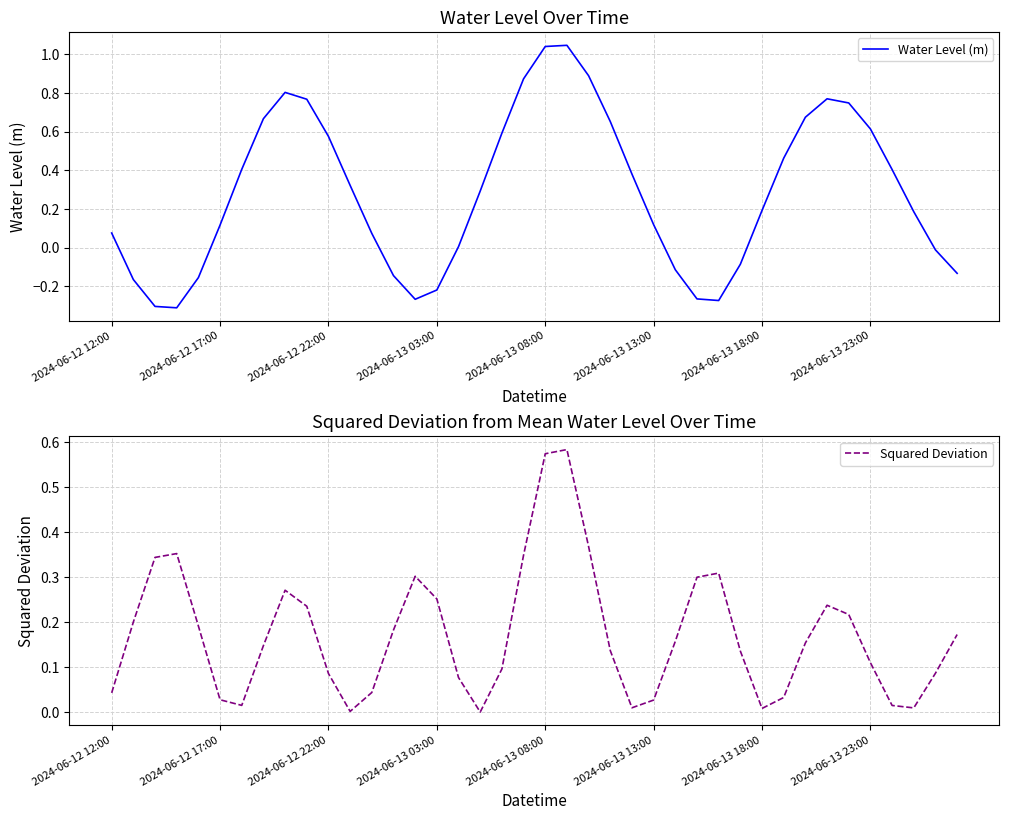

At which category is the sum across all series the highest?

21